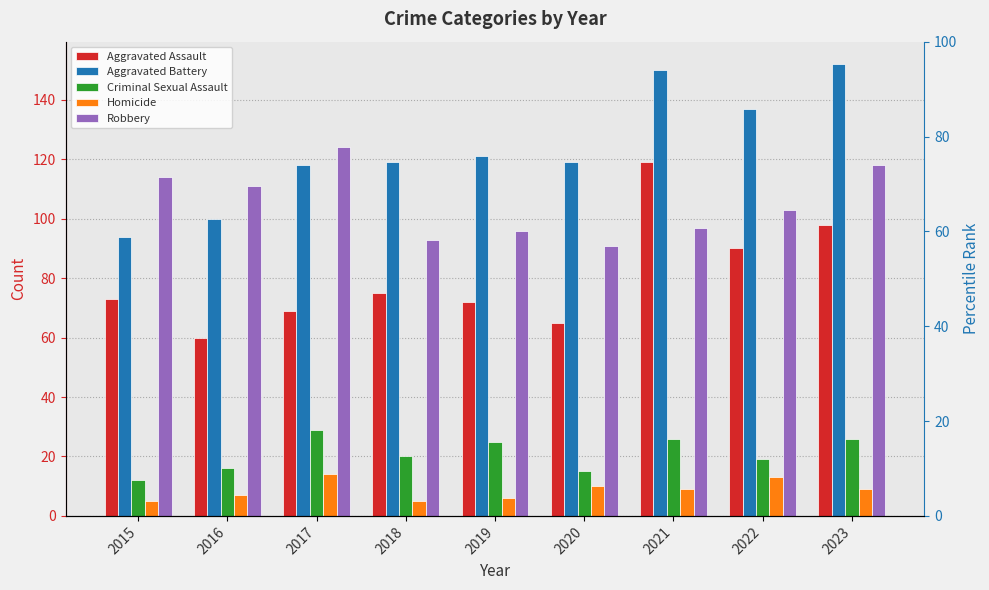

The Homicide series shows 9 at 2021. True or false?

True